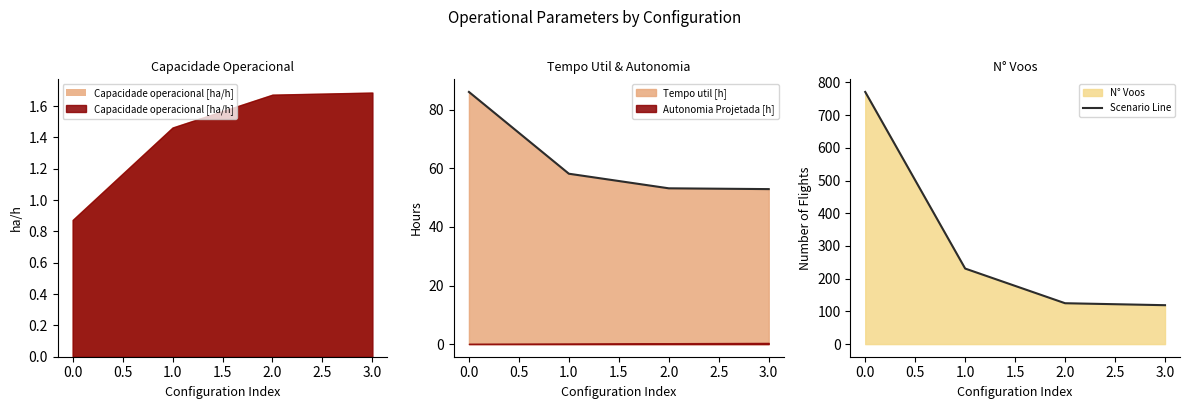

The Tempo util [h] series shows 81.5 at 2.0. True or false?

False